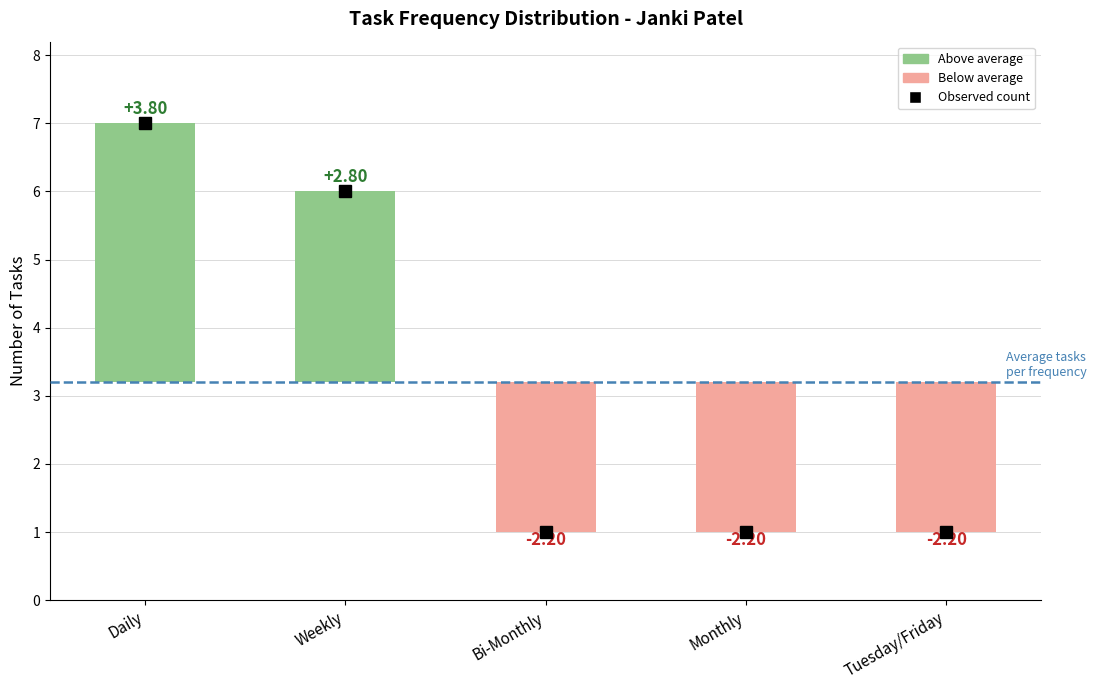

What is the change in value from Weekly to Bi-Monthly?

-5